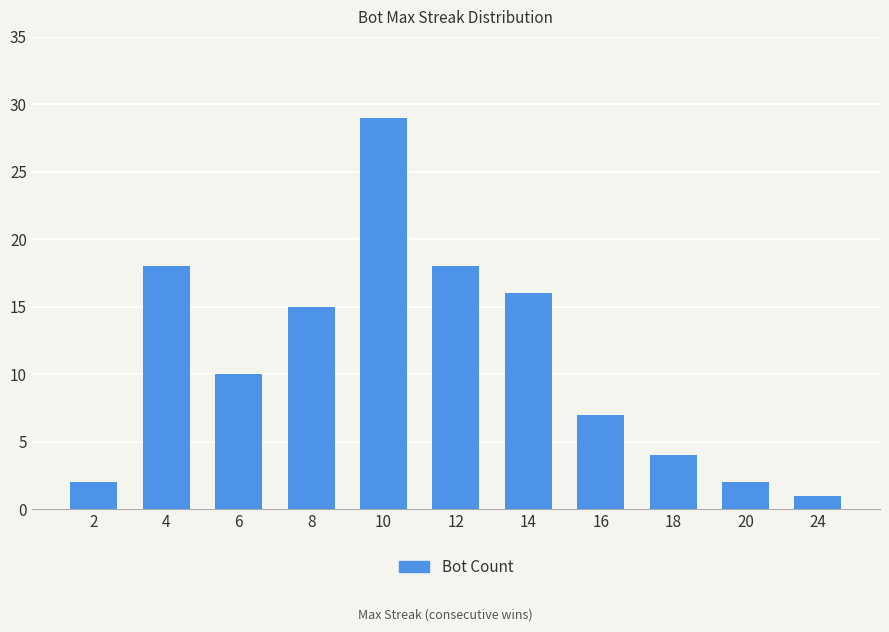

What is the average value?

11